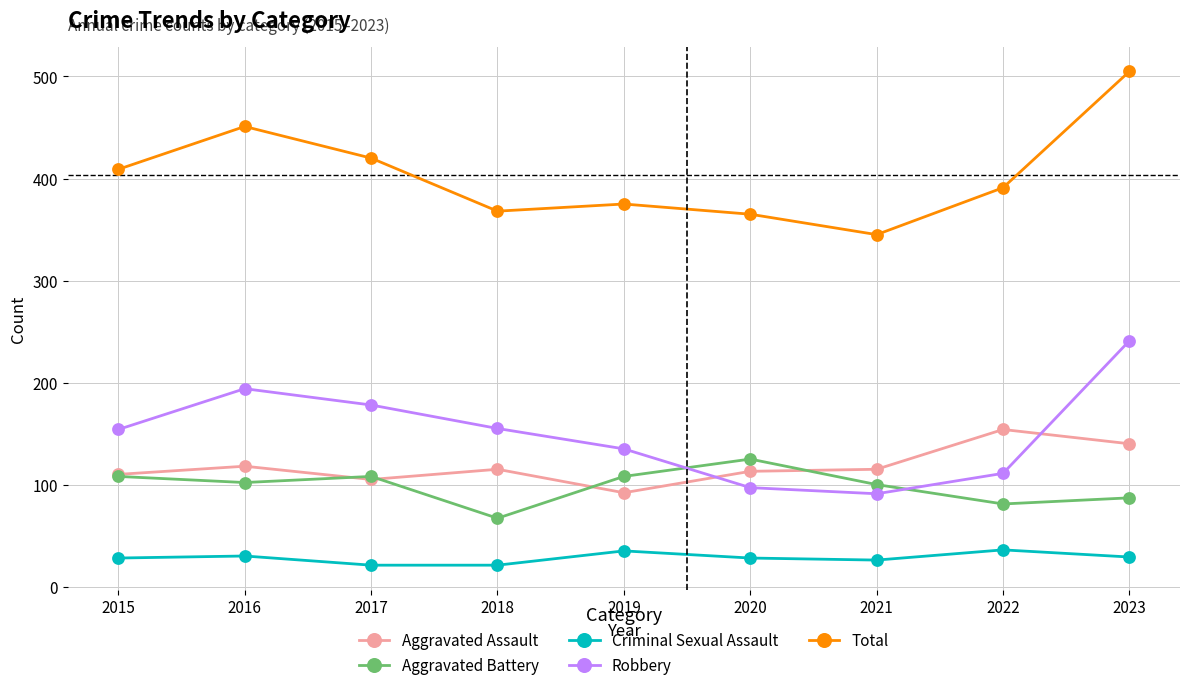

True or false: Aggravated Battery and Robbery intersect in this chart.

True